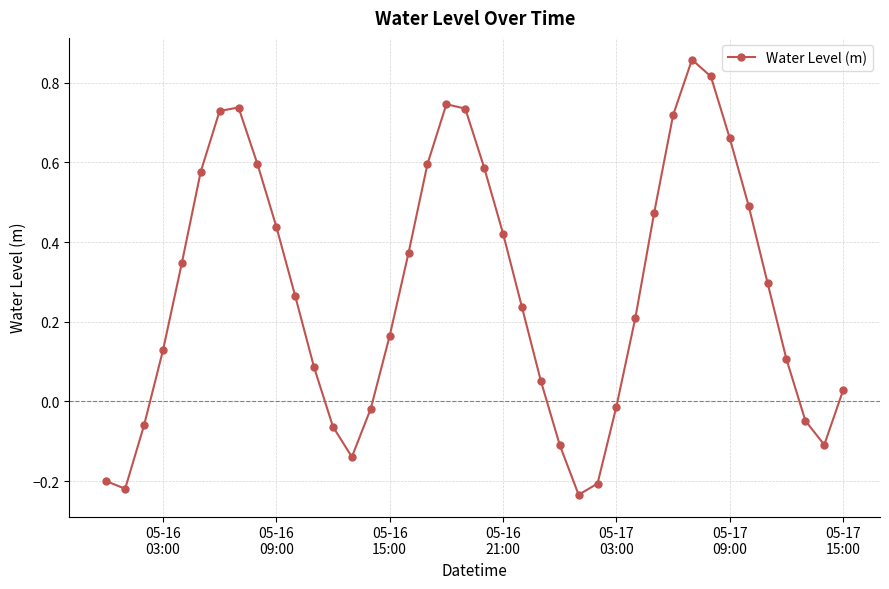

How many interior local peaks (higher than both neighbors) does the data have?

3